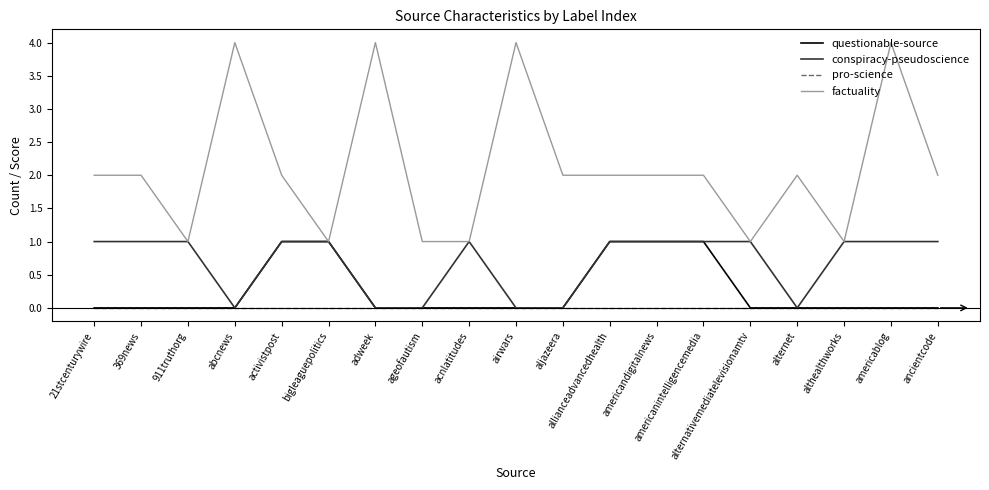

Which series changed the most between ageofautism and acnlatitudes?

conspiracy-pseudoscience